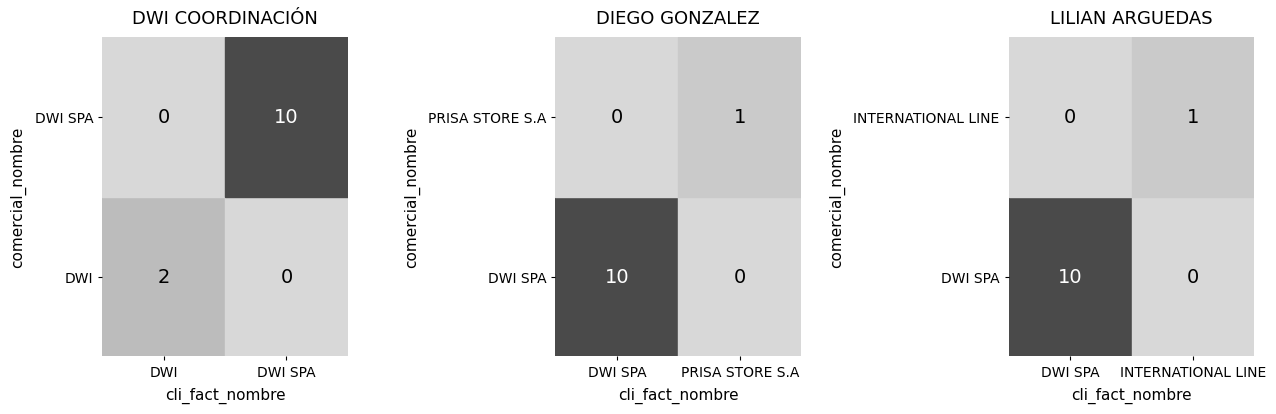

The INTERNATIONAL LINE series shows 1 at INTERNATIONAL LINE. True or false?

True